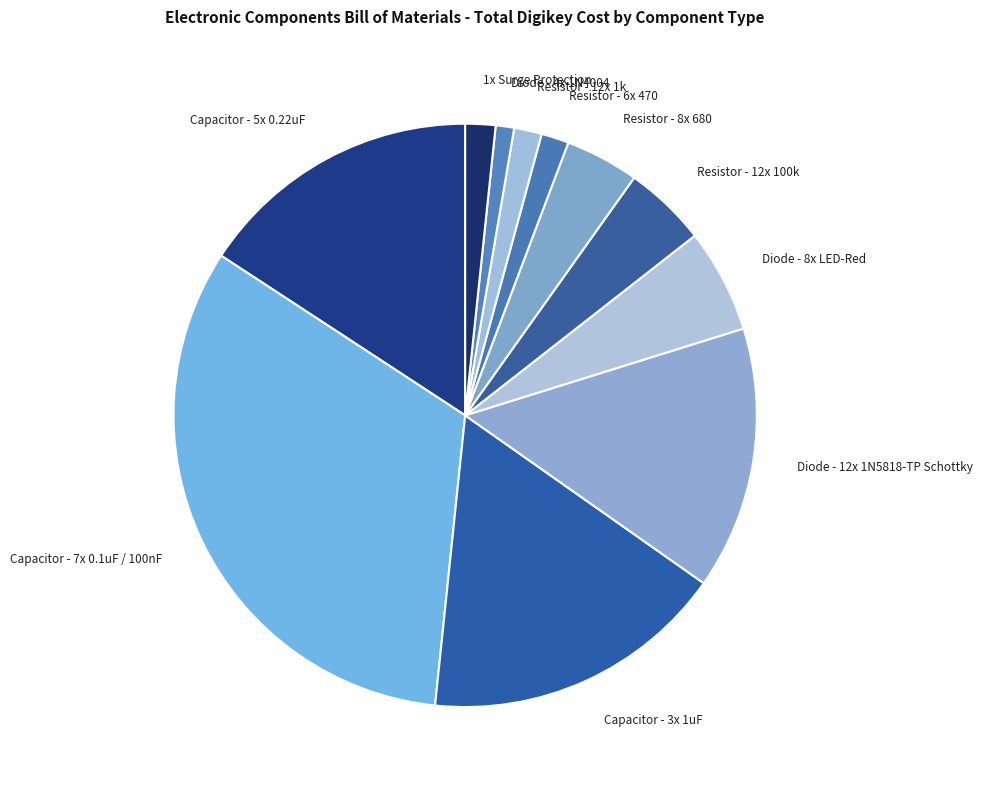

How many slices are in this pie chart?

11